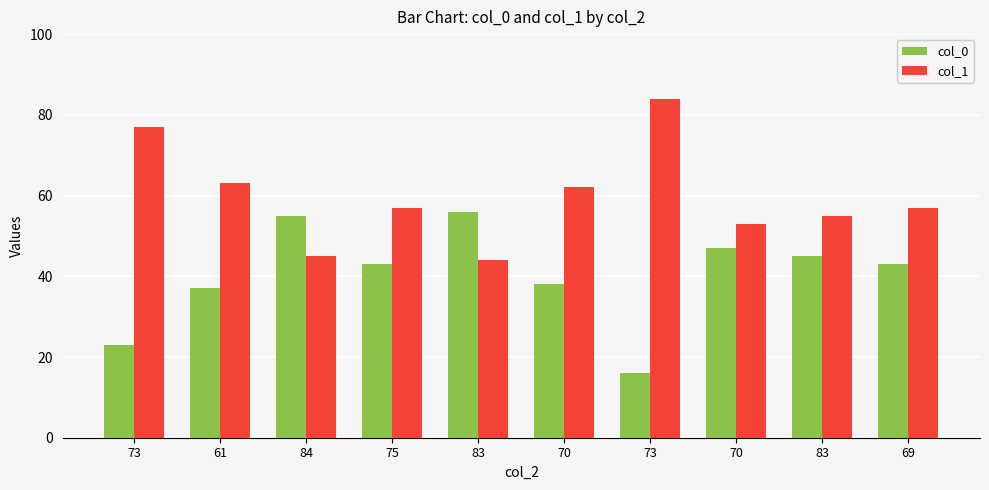

What is the total value across all series at 69?

100